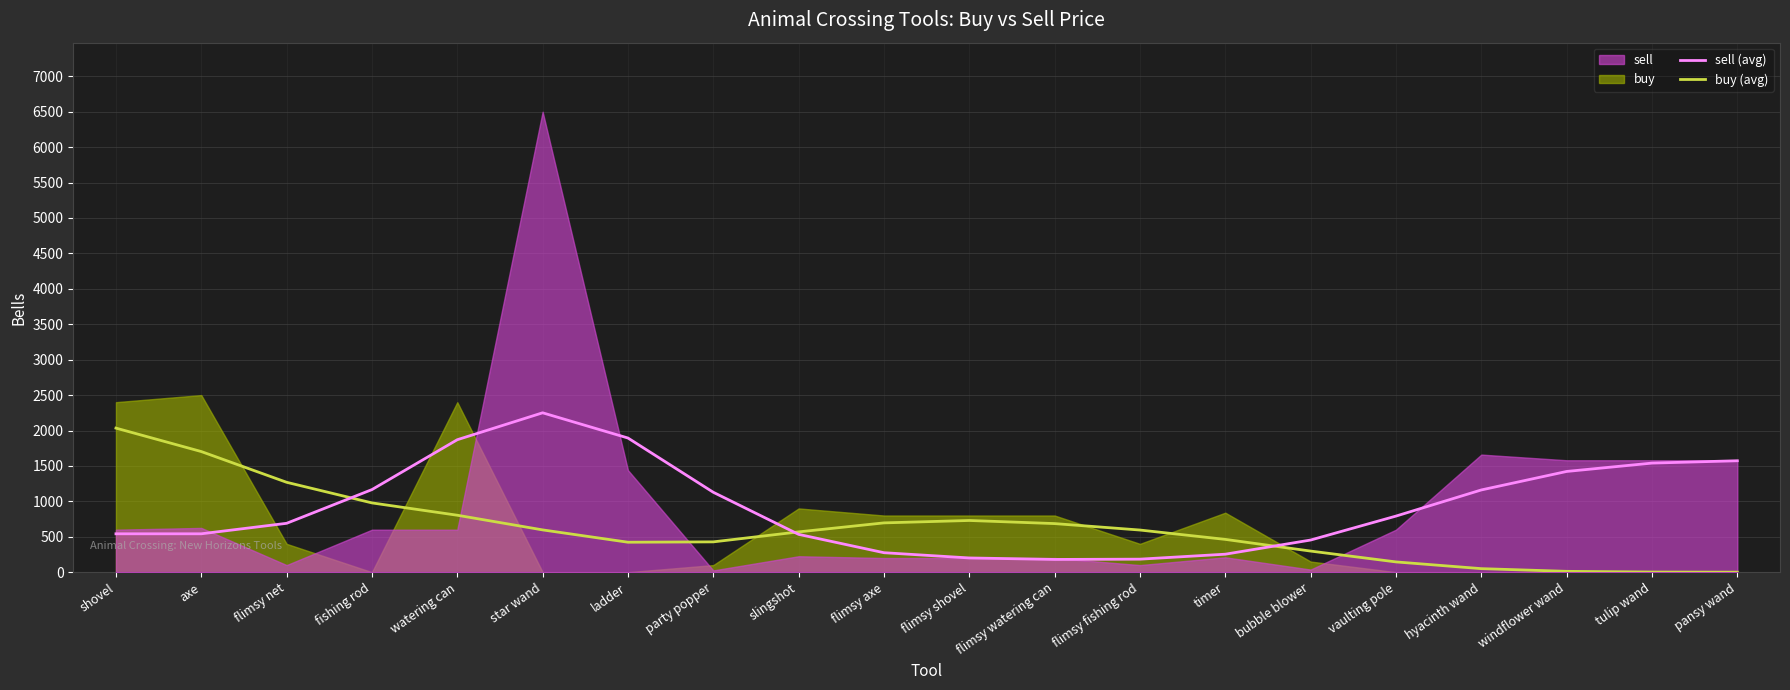

At which category is the sum across all series the highest?

star wand